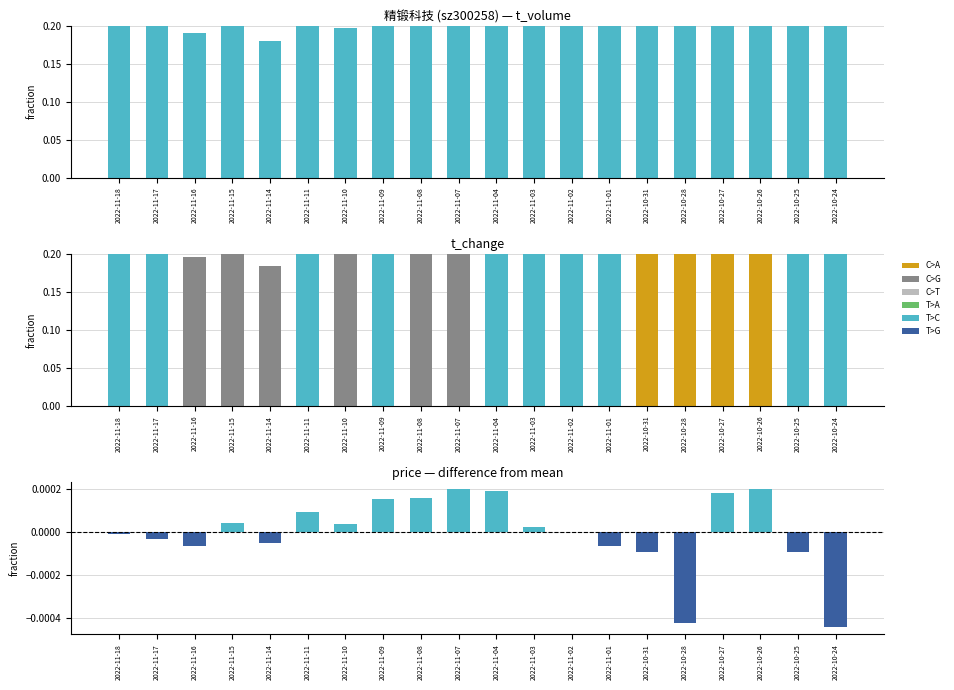

At how many categories does at least one series exceed 0?

20